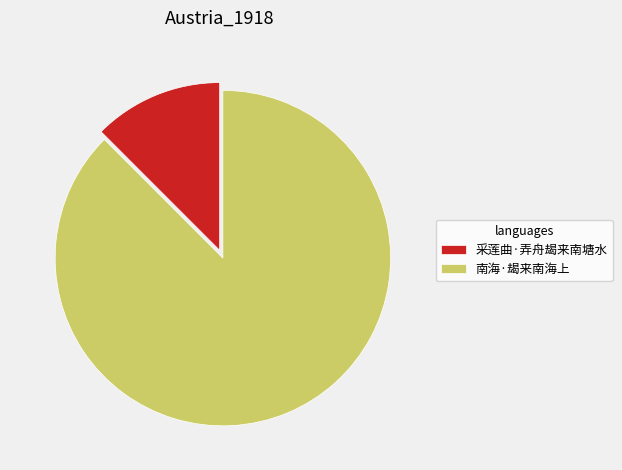

True or false: 采莲曲·弄舟朅来南塘水 accounts for 26% of the total.

False